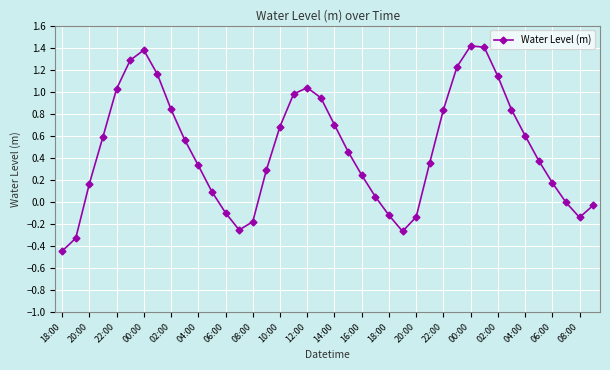

What is the value of the 7th point from the left?

1.4